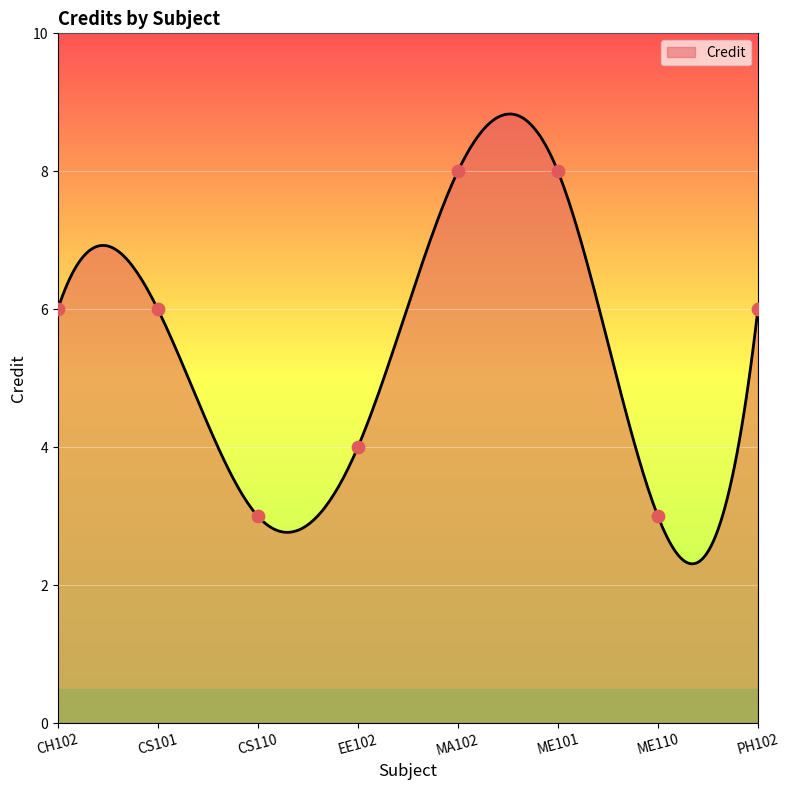

Between MA102 and CS101, which is larger?

MA102